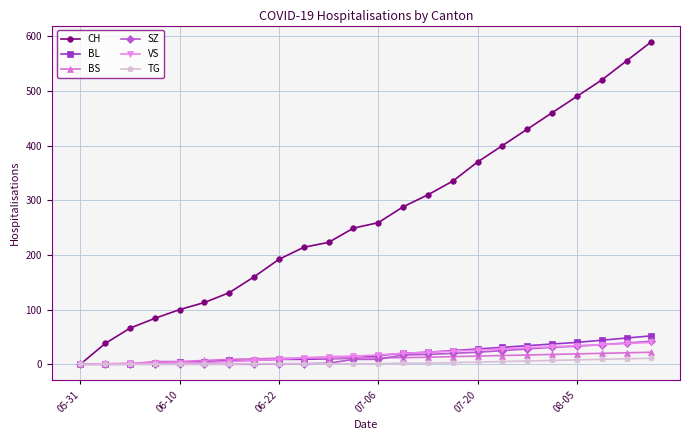

Which series has the largest total across all categories?

CH